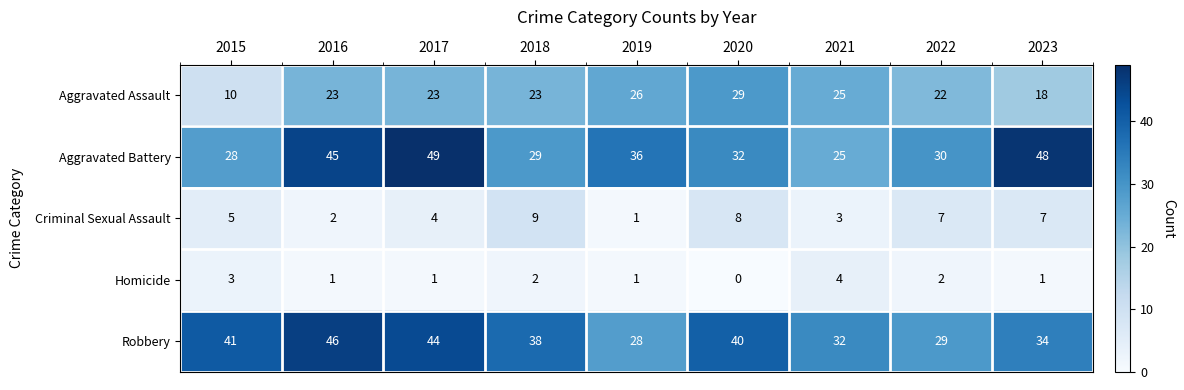

Is it true that Aggravated Assault equals 11 at 2022?

False